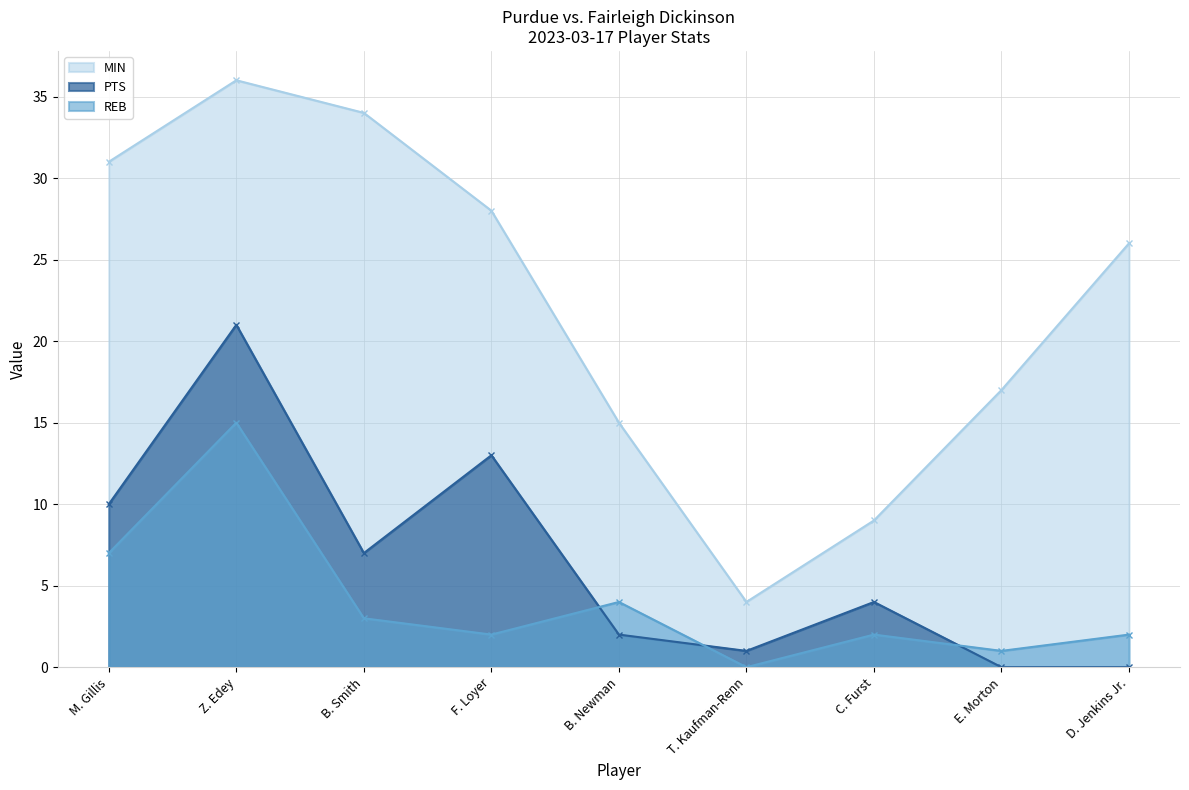

At which label does REB first exceed 2?

M. Gillis